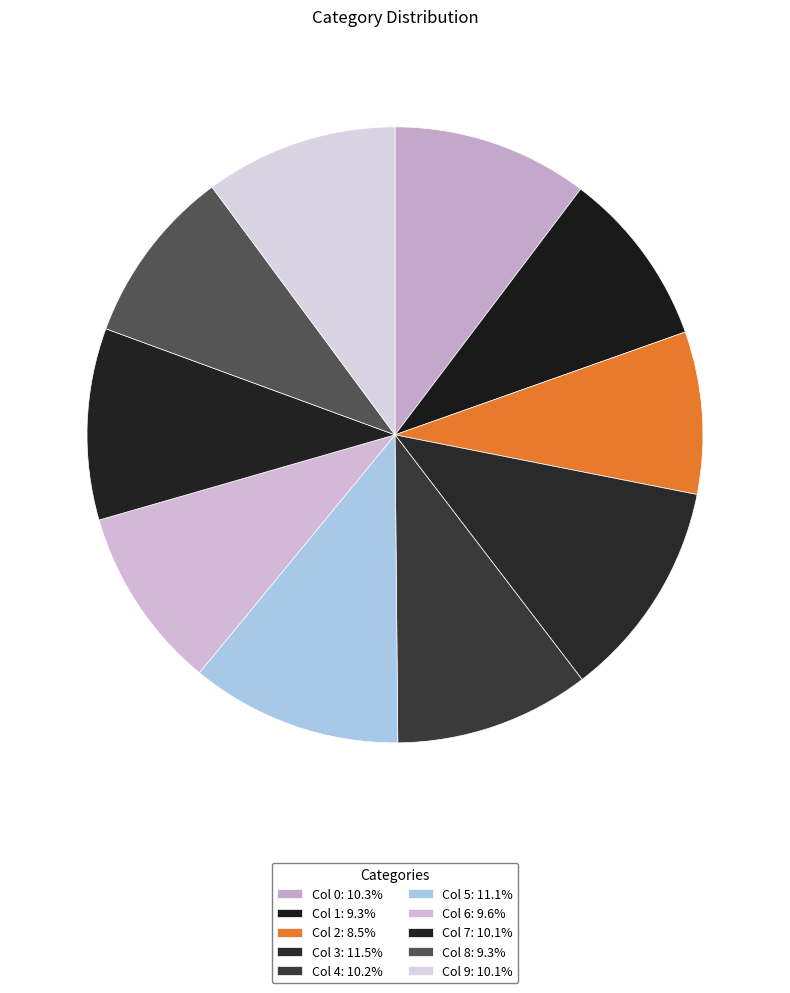

Count the number of slices in the pie.

10